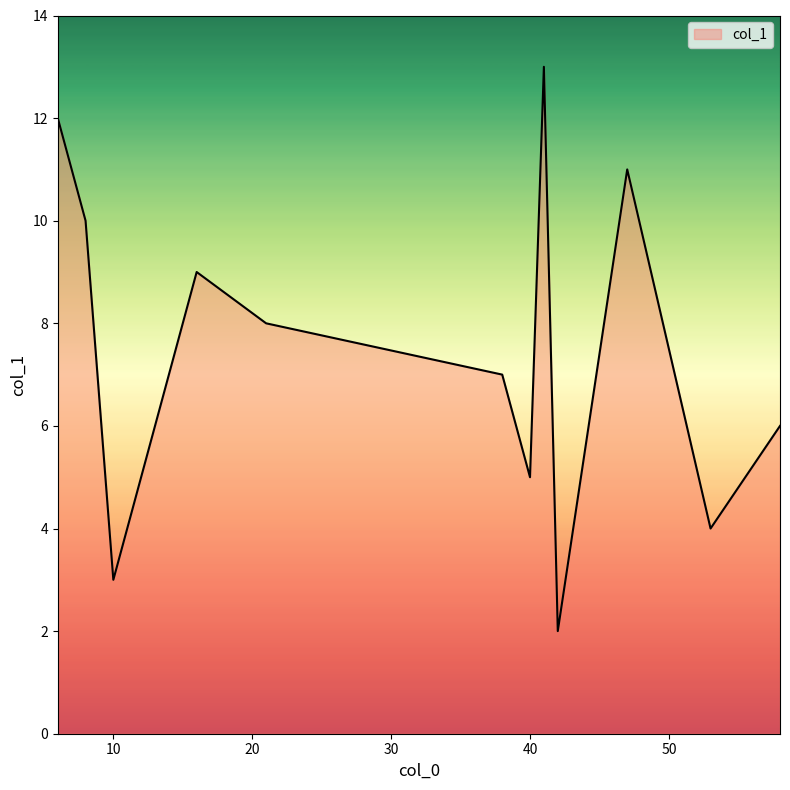

What is the difference between the maximum and minimum values?

11